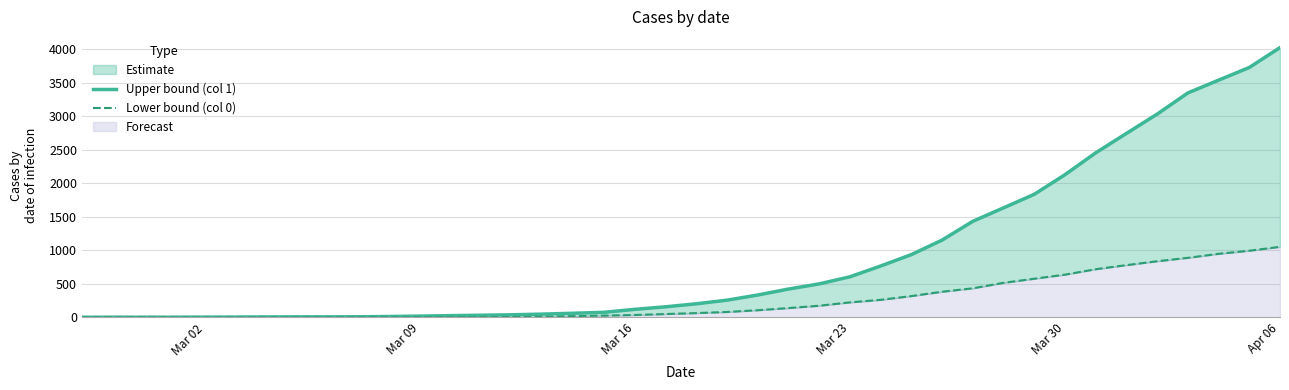

True or false: Upper bound (col 1) has more than 0 points higher than both neighbors.

False